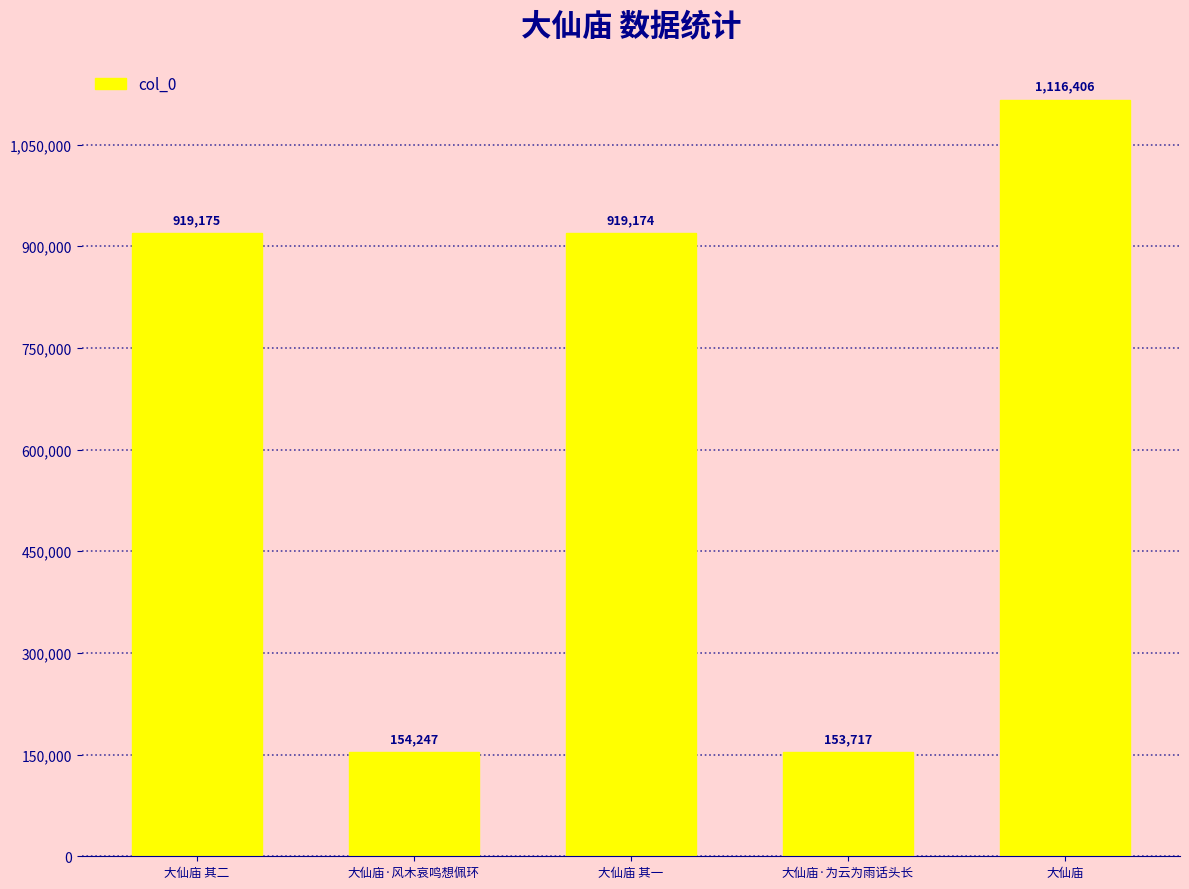

Is it true that the value at 大仙庙 其二 is 1382644?

False